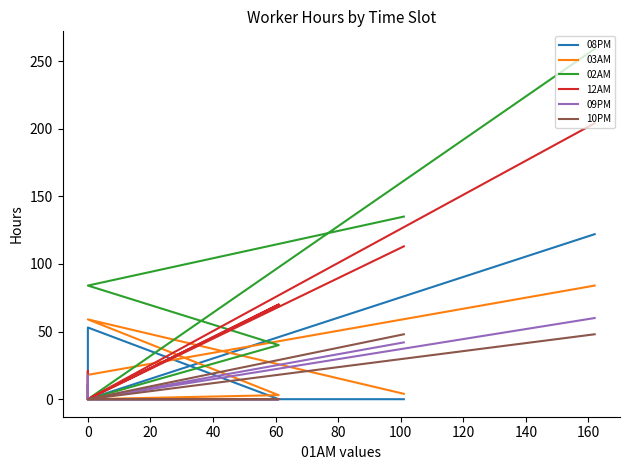

What is the difference between the highest and lowest values at 0?

84